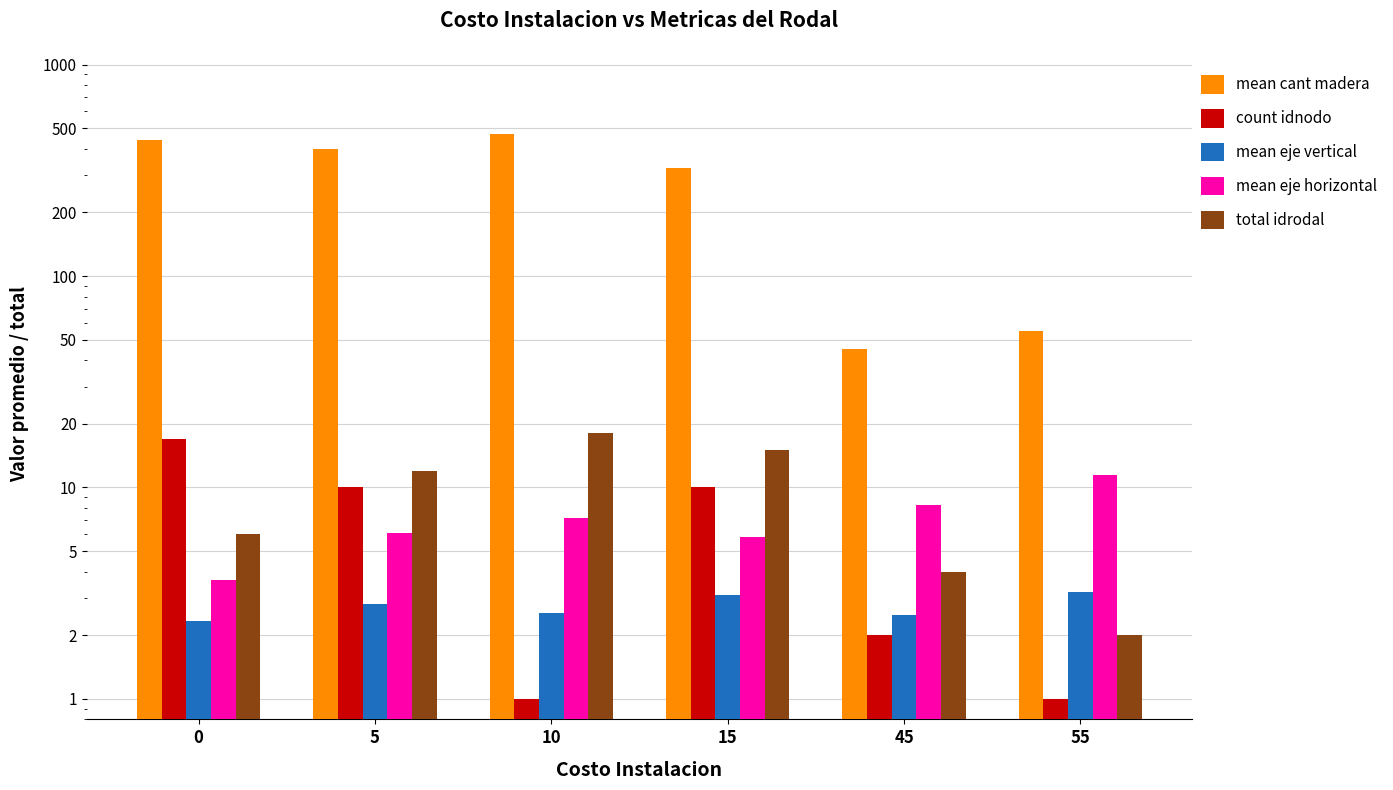

What is the sum of all mean eje vertical values?

16.5